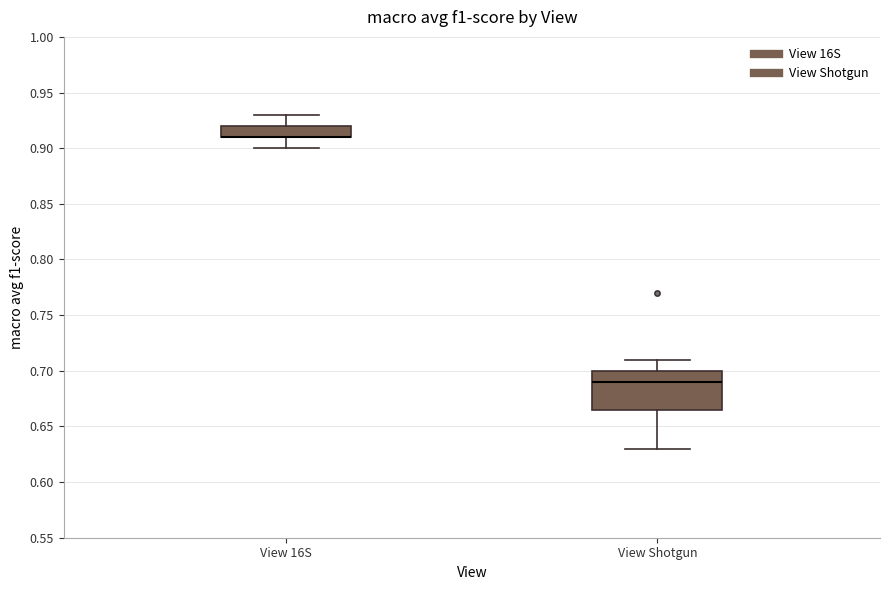

Reading left to right, read every box against the y-axis: the position of its median line, the range the box covers, and the ends of its whiskers. The values are not printed on the chart, so give them approximately, as read against the axis.

View 16S: median 0.910 (drawn on the box's lower edge), box 0.910 to 0.920, whiskers 0.900 to 0.930
View Shotgun: median 0.690, box 0.665 to 0.700, whiskers 0.630 to 0.710